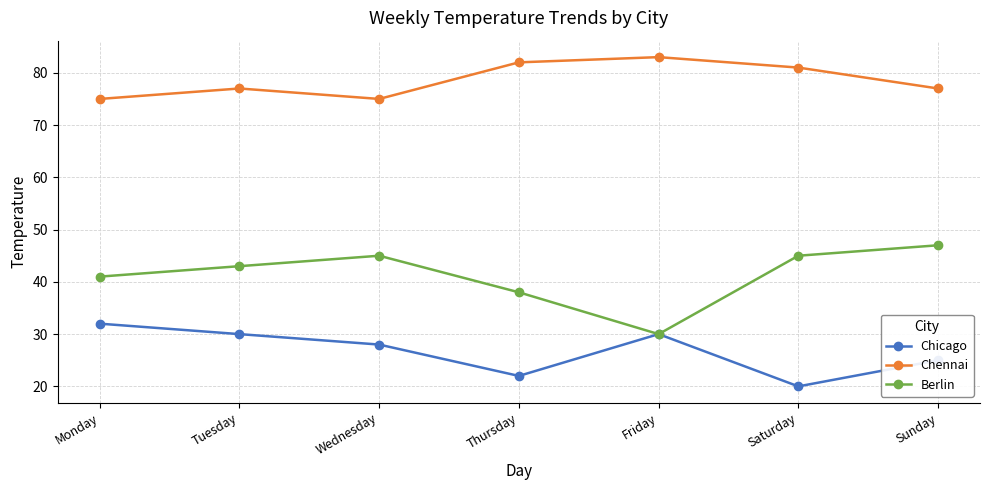

What is the difference between the highest and lowest values at Tuesday?

47